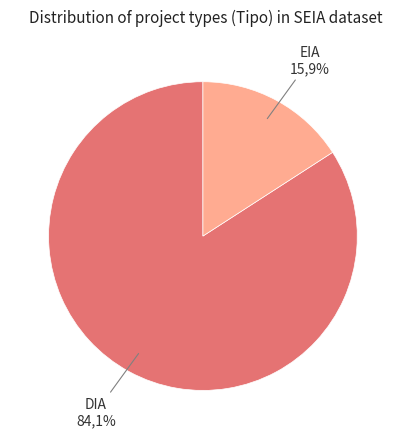

The EIA slice represents 23% of the pie. True or false?

False